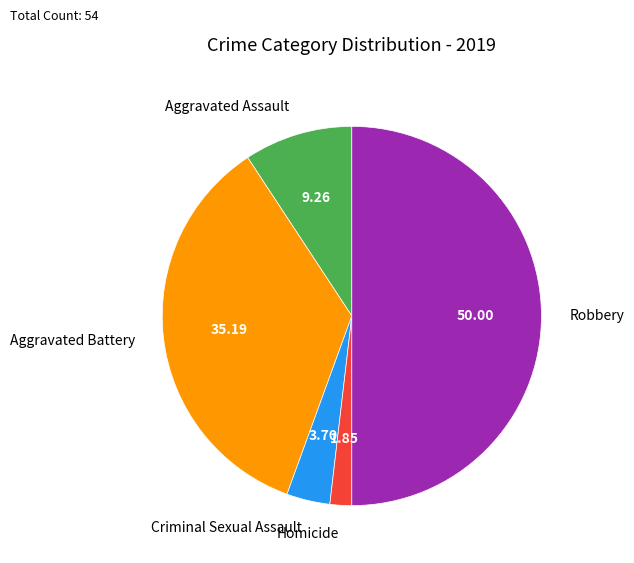

Which slice is the smallest?

Homicide